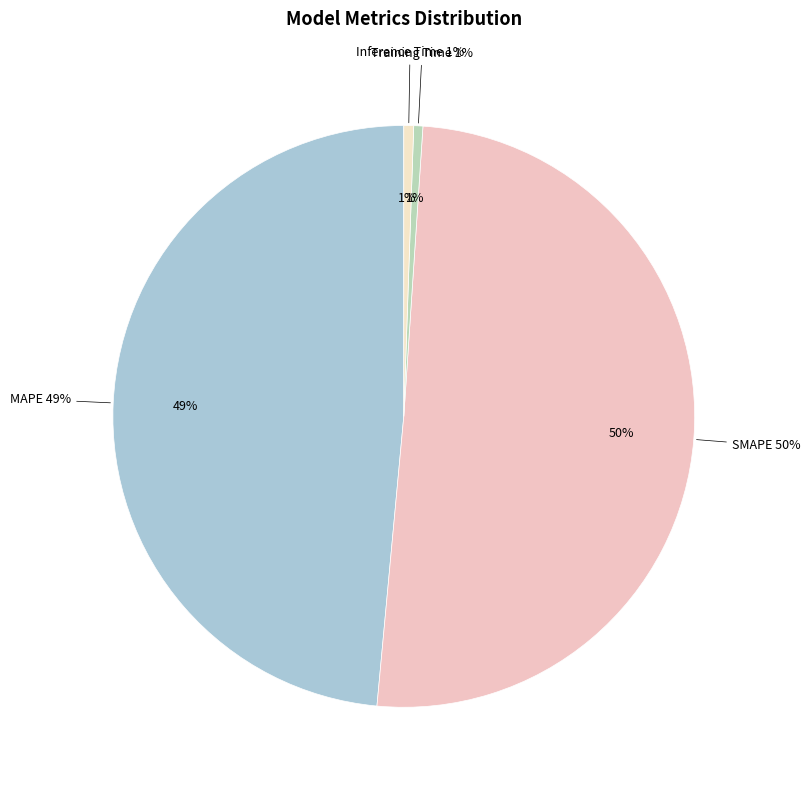

Does SMAPE represent more than half of the total?

Yes